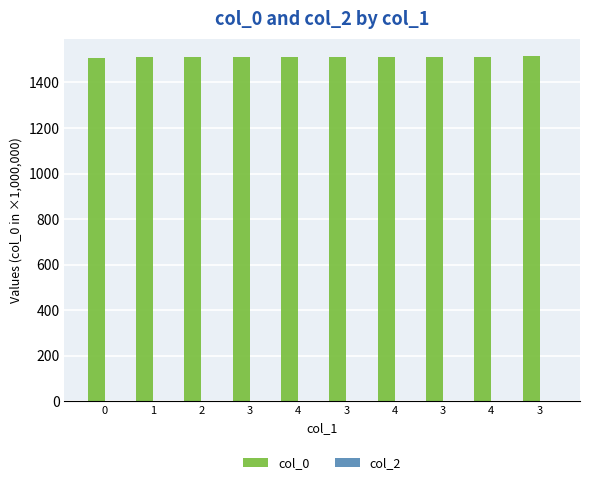

Reading left to right, transcribe all the data shown in this chart.

col_0: 1507.9	1509.9	1509.9	1509.9	1510.3	1510.3	1510.3	1510.4	1510.8	1515.7
col_2: 0.0	0.0	0.0	0.0	0.0	0.0	0.0	0.0	0.0	0.0